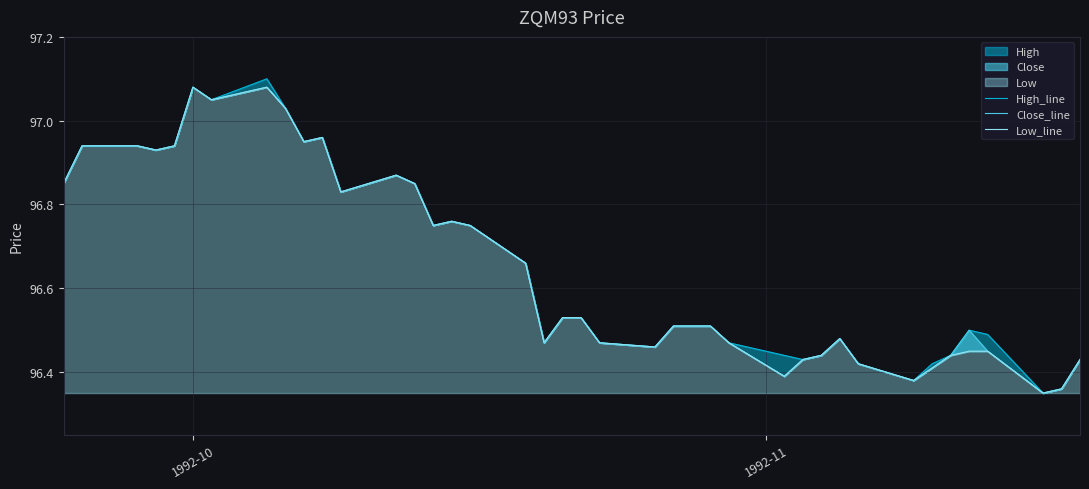

How many categories are shown in the chart?

40